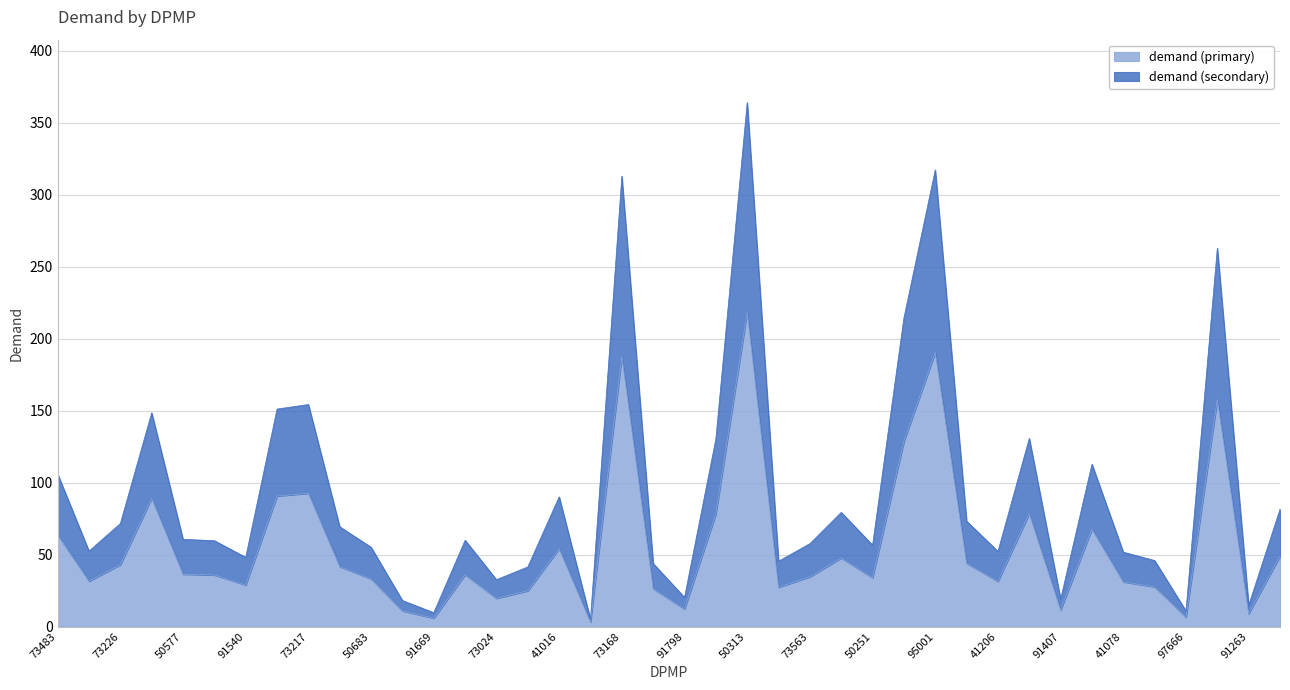

At which category is the sum across all series the highest?

50313